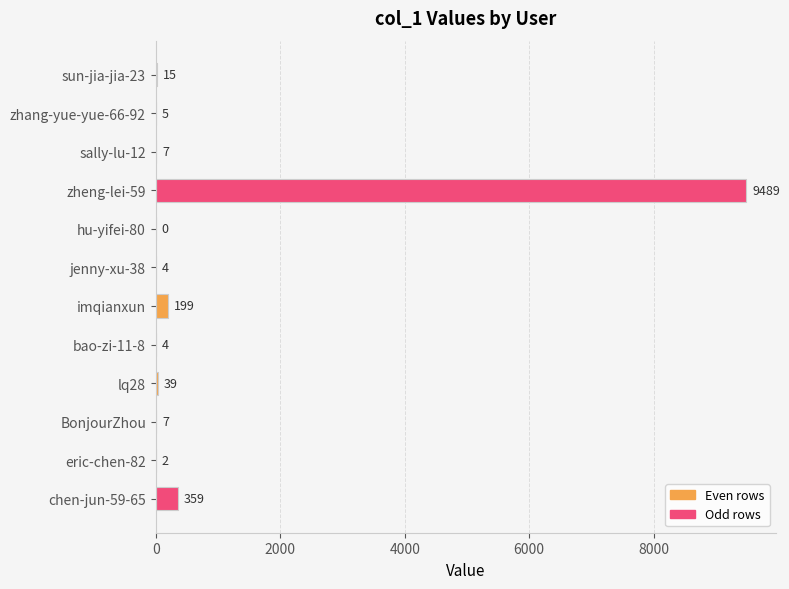

Read the value at chen-jun-59-65, to the nearest 10.

360